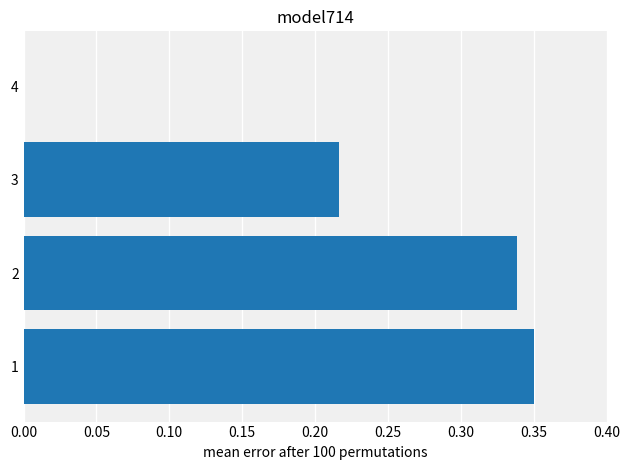

What is the sum of the values at 1 and 3?

0.6